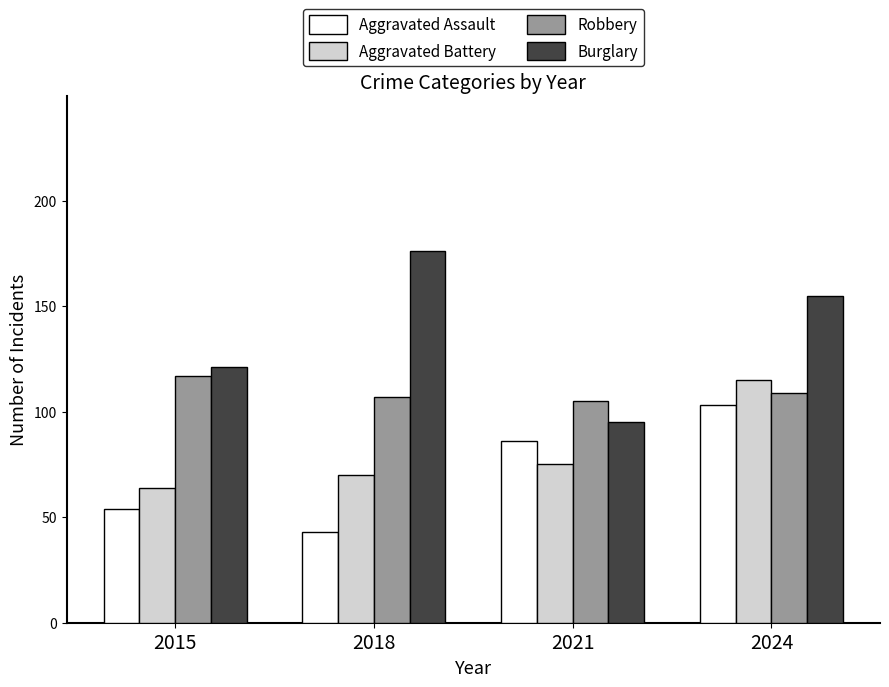

How many distinct data groups are displayed?

4